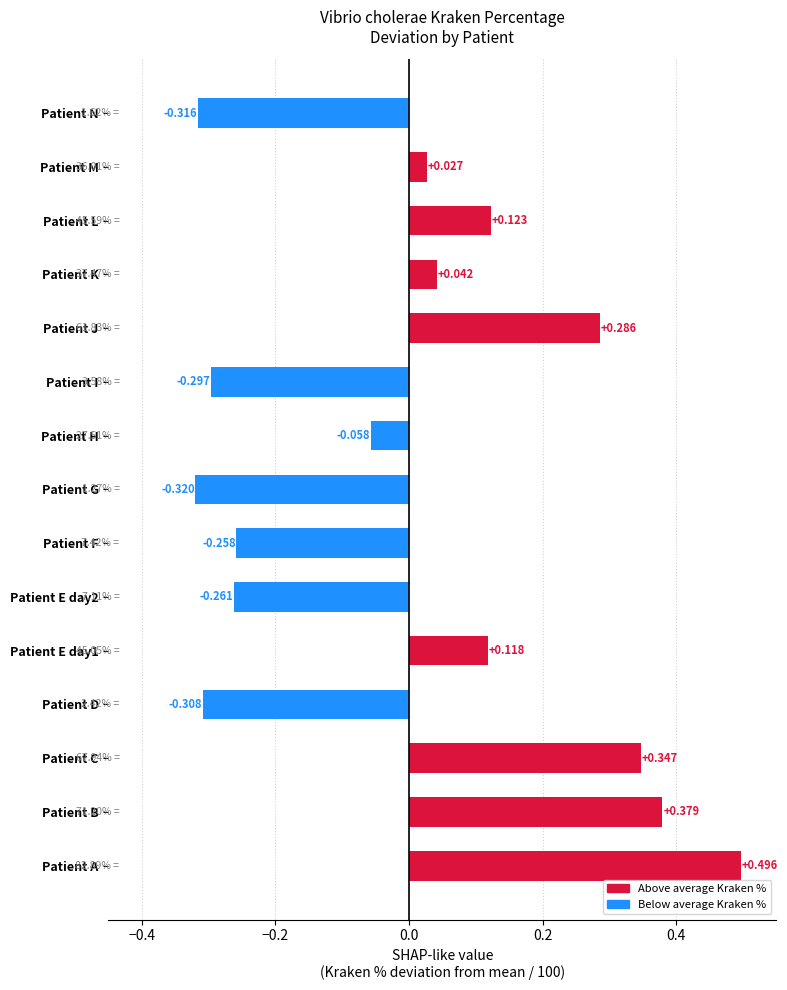

At which label is the value closest to 0?

Patient M